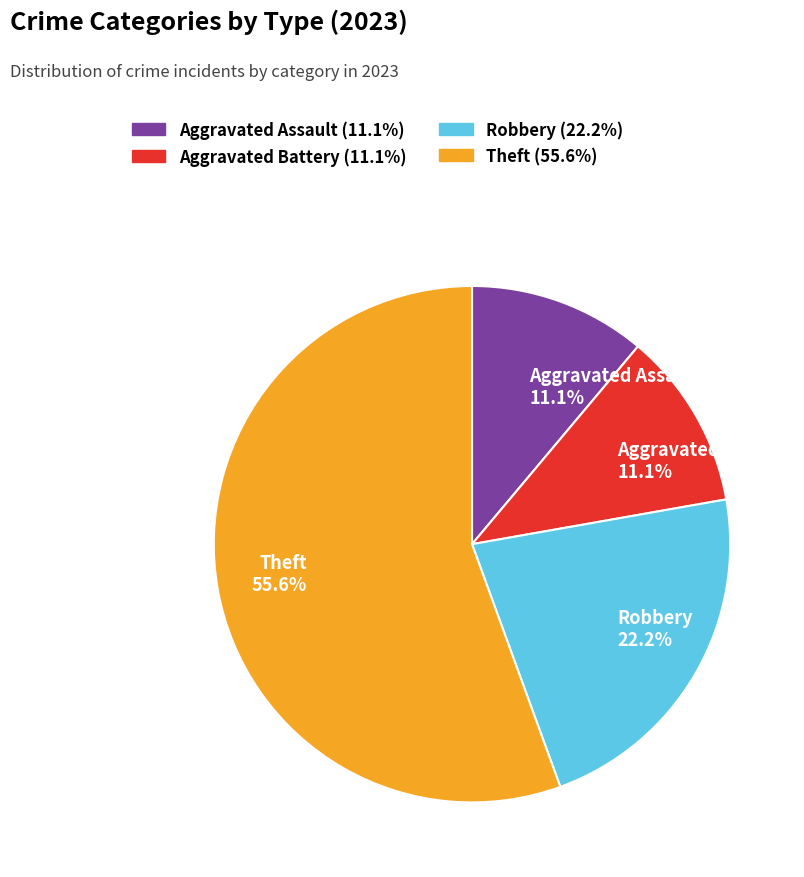

To the nearest percent, what is the difference between the Aggravated Assault and Theft slice percentages?

44%